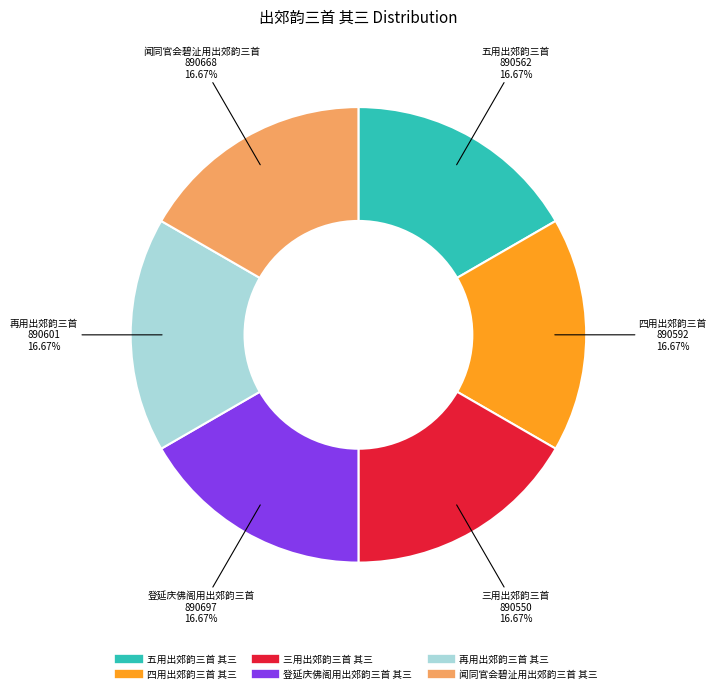

What percentage is NOT represented by 三用出郊韵三首 其三?

83.3%